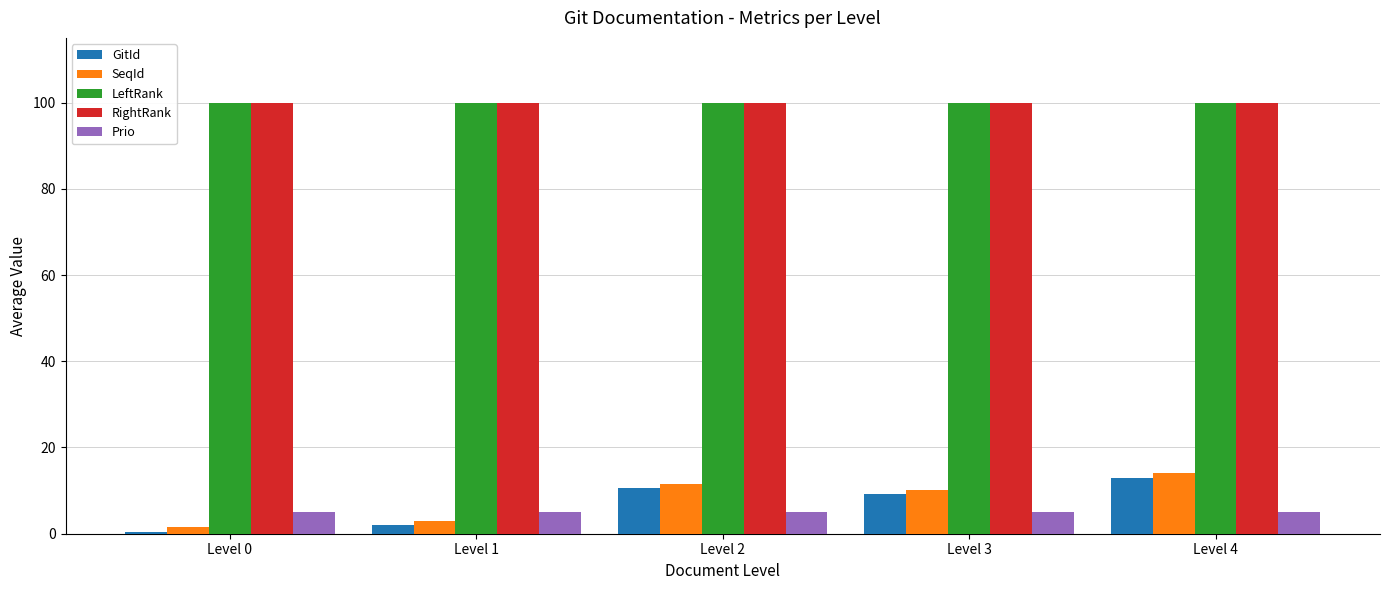

Reading right to left, what are all the values shown in this chart?

GitId: Level 4=13.0	Level 3=9.2	Level 2=10.5	Level 1=2.0	Level 0=0.5
SeqId: Level 4=14.0	Level 3=10.2	Level 2=11.5	Level 1=3.0	Level 0=1.5
LeftRank: Level 4=100.0	Level 3=100.0	Level 2=100.0	Level 1=100.0	Level 0=100.0
RightRank: Level 4=100.0	Level 3=100.0	Level 2=100.0	Level 1=100.0	Level 0=100.0
Prio: Level 4=5.0	Level 3=5.0	Level 2=5.0	Level 1=5.0	Level 0=5.0